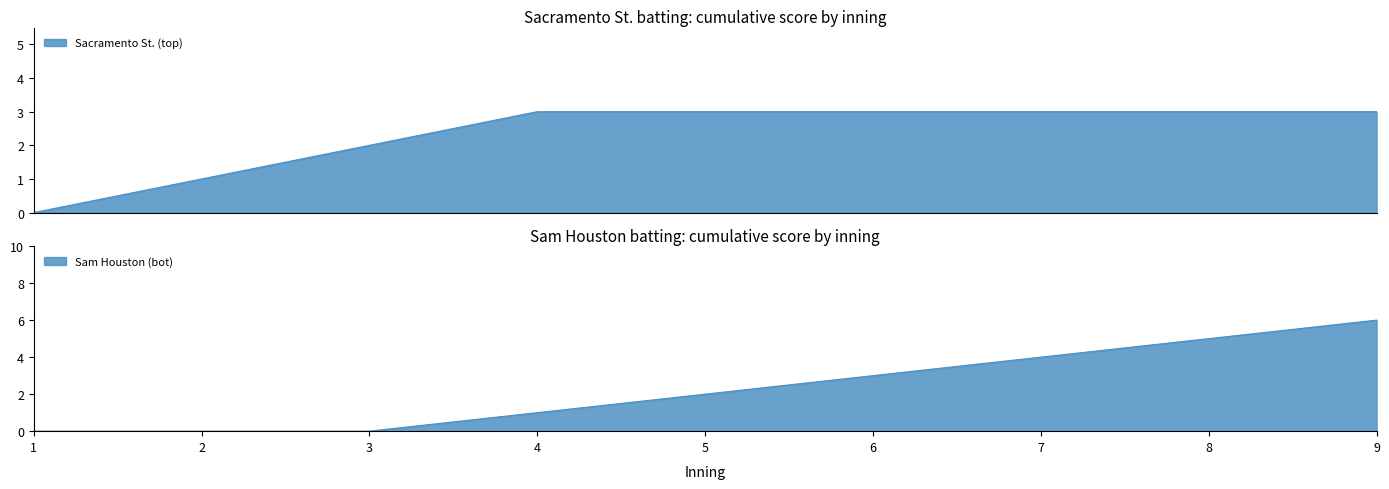

Read the Sam Houston (bot) value at 9.

6